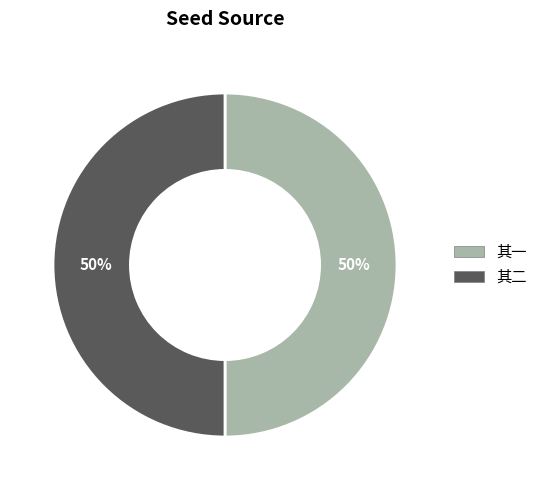

To the nearest percent, what is the average slice percentage?

50%